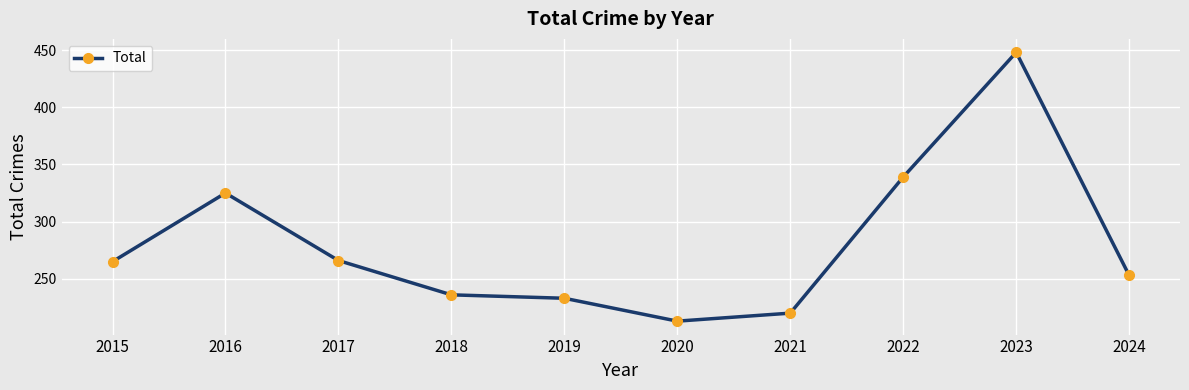

The value at 2020 is 362. True or false?

False